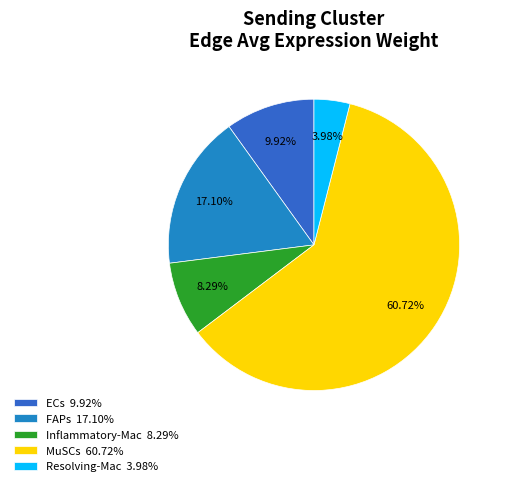

How many slices are in this pie chart?

5